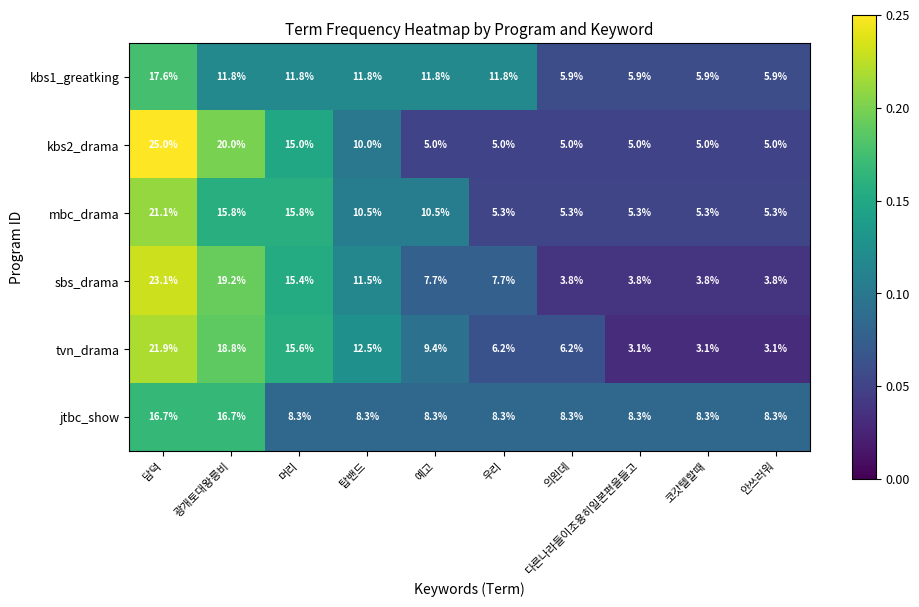

What is the greatest value displayed?

25.0